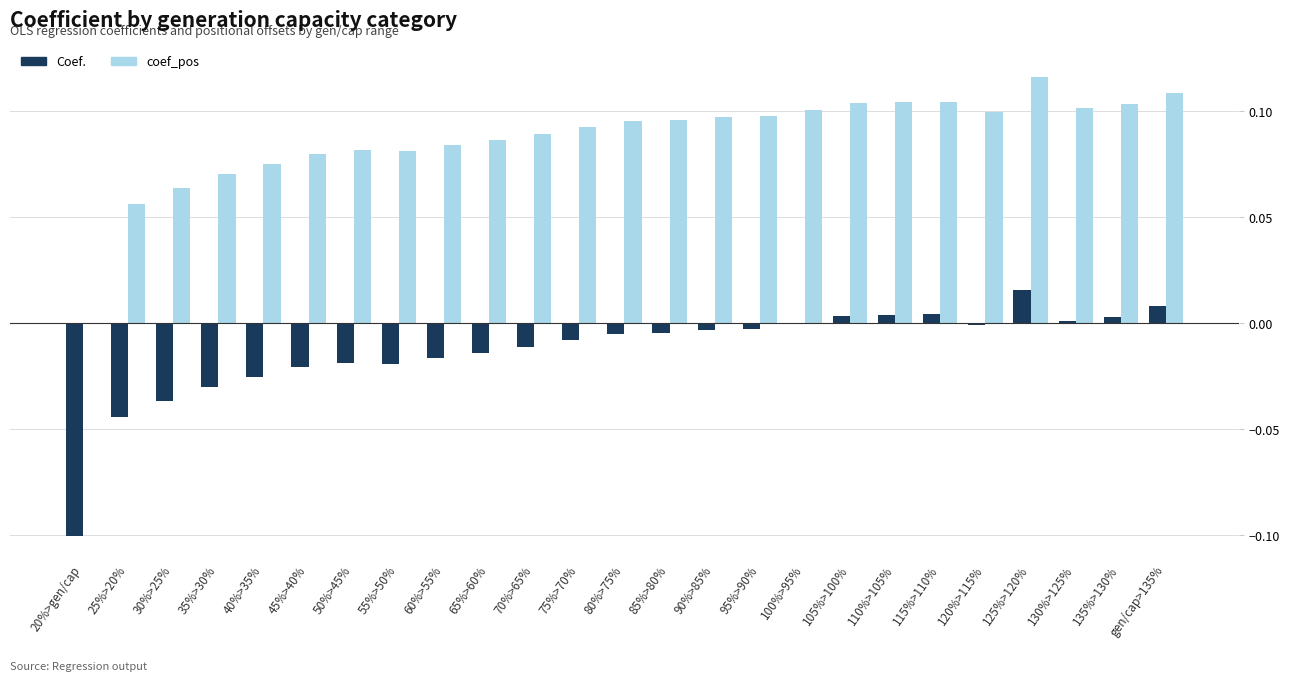

At which category is the sum across all series the highest?

125%>120%